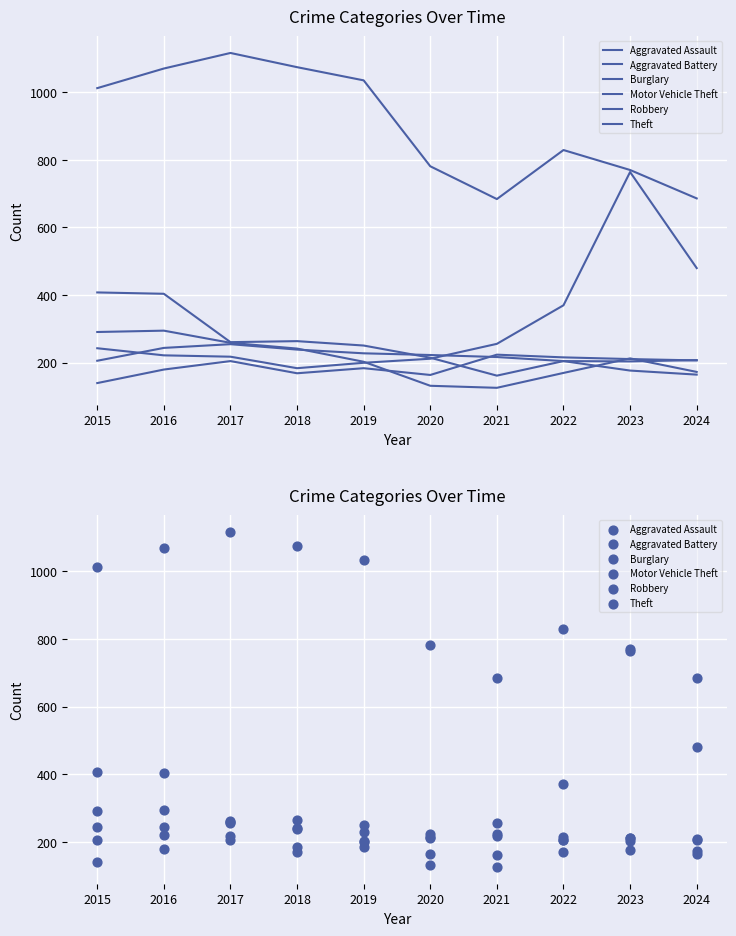

Which series has the largest Y range (max minus min)?

Motor Vehicle Theft